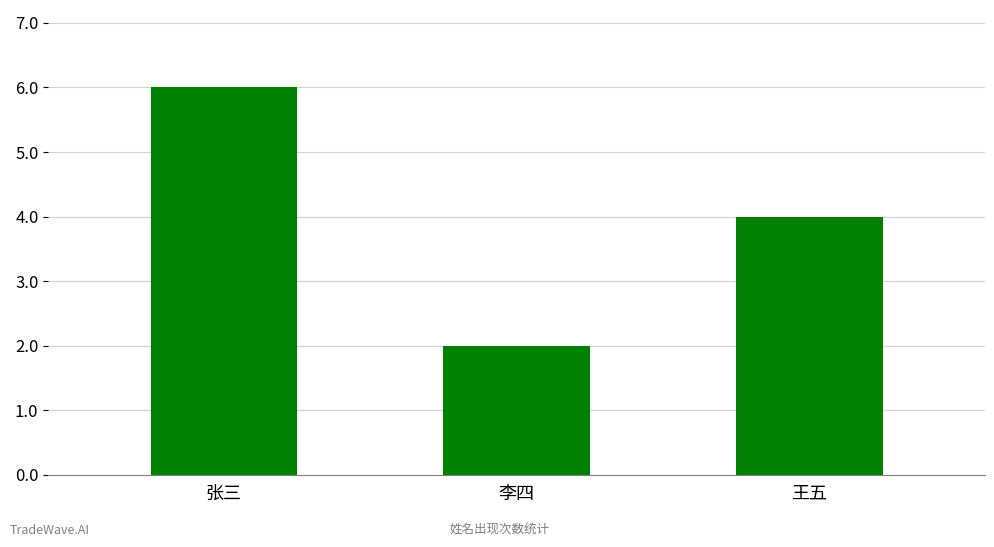

Does the chart contain stacked bars?

No